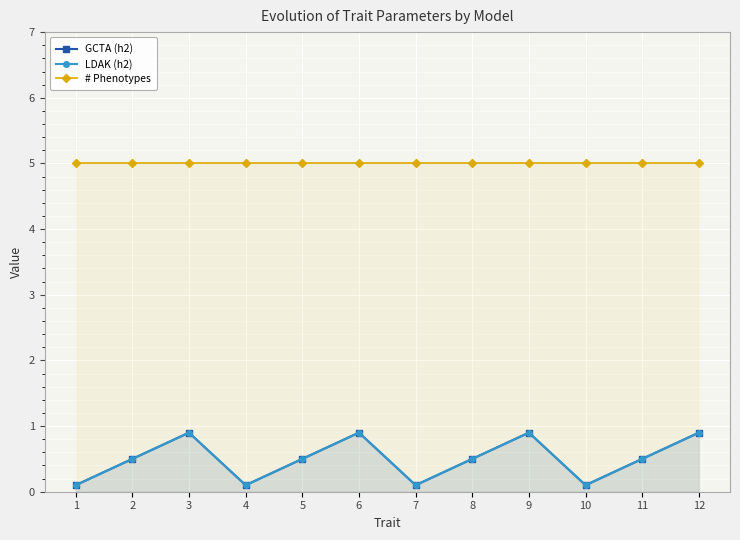

At which label is GCTA (h2) closest to 0?

1